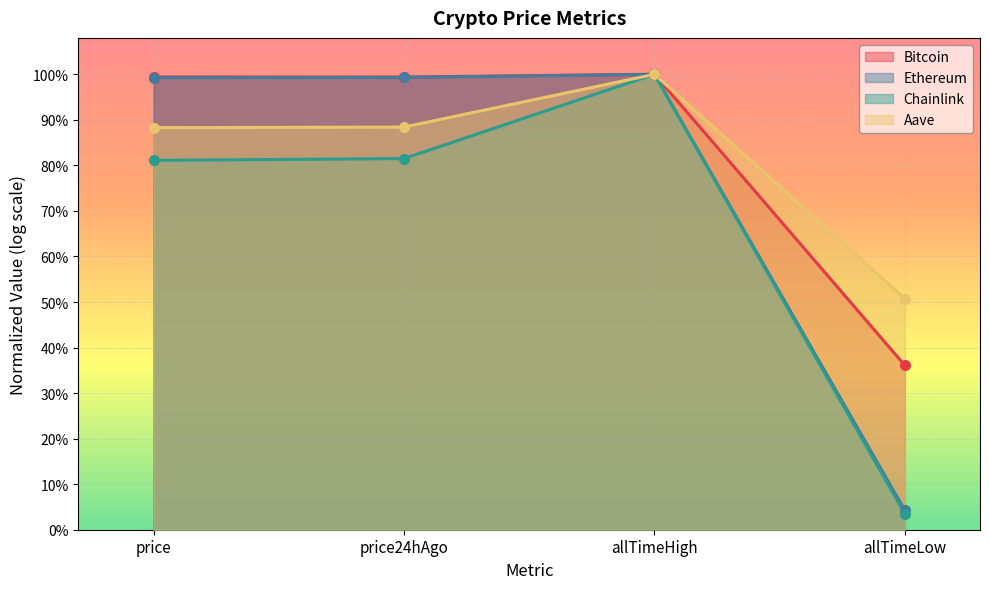

Is the value of Bitcoin at allTimeLow greater than the value of Ethereum at allTimeHigh?

No